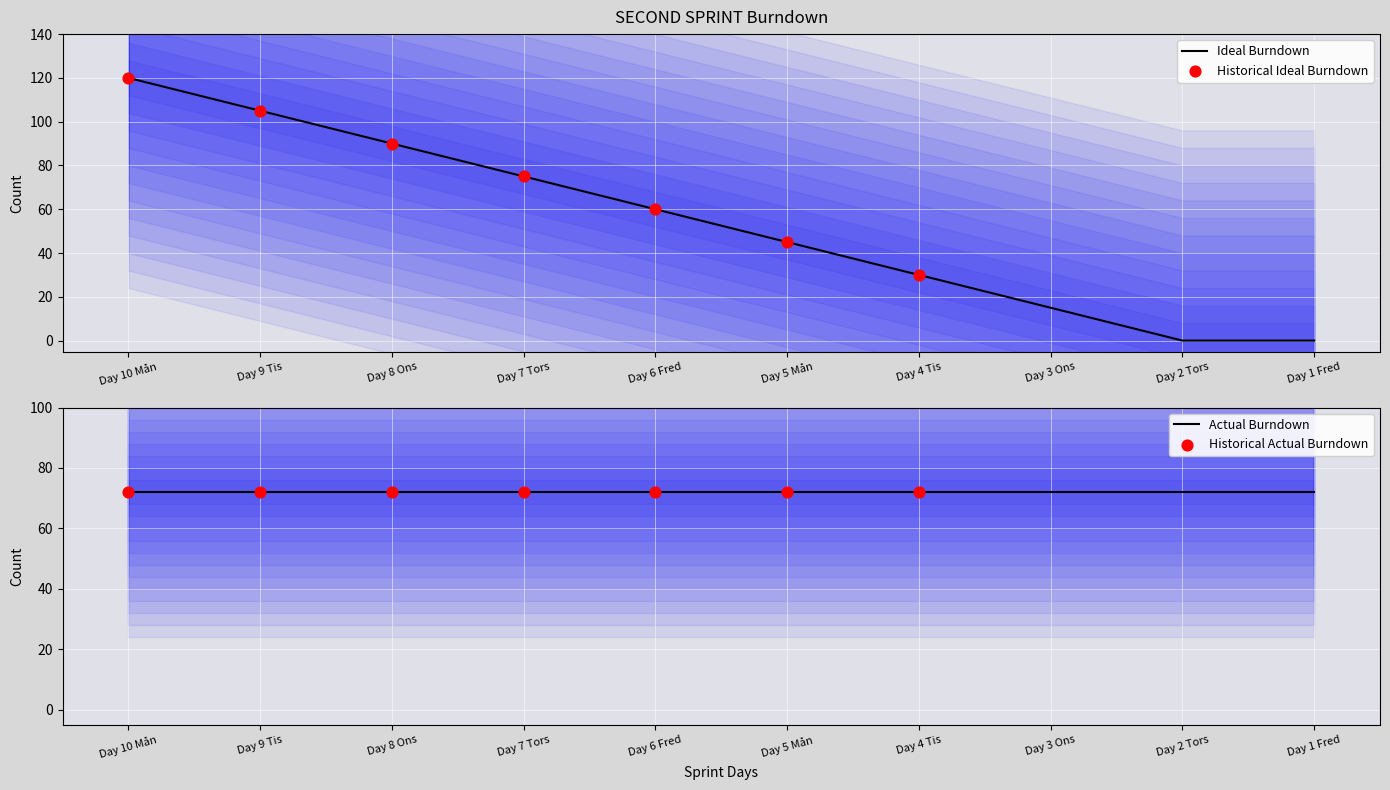

What is the change in value from Day 9 Tis to Day 2 Tors?

-105